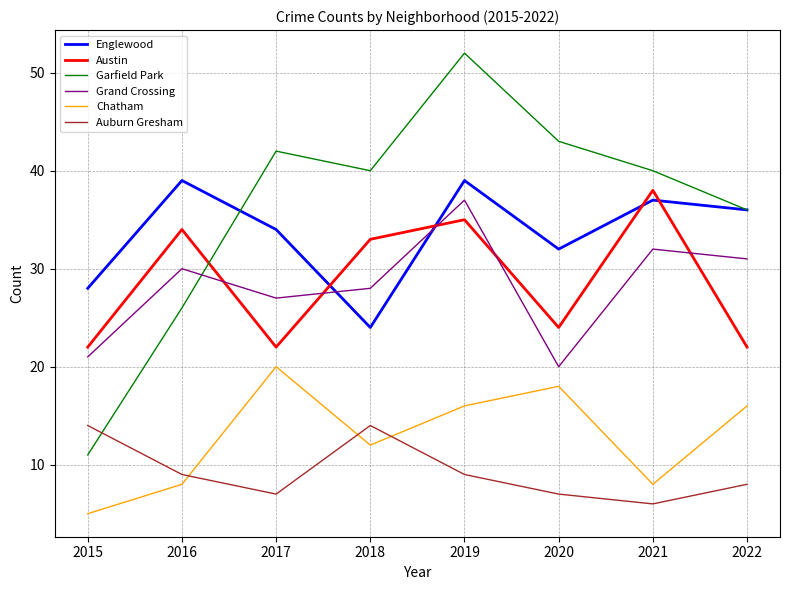

True or false: Grand Crossing and Auburn Gresham cross at least once.

False